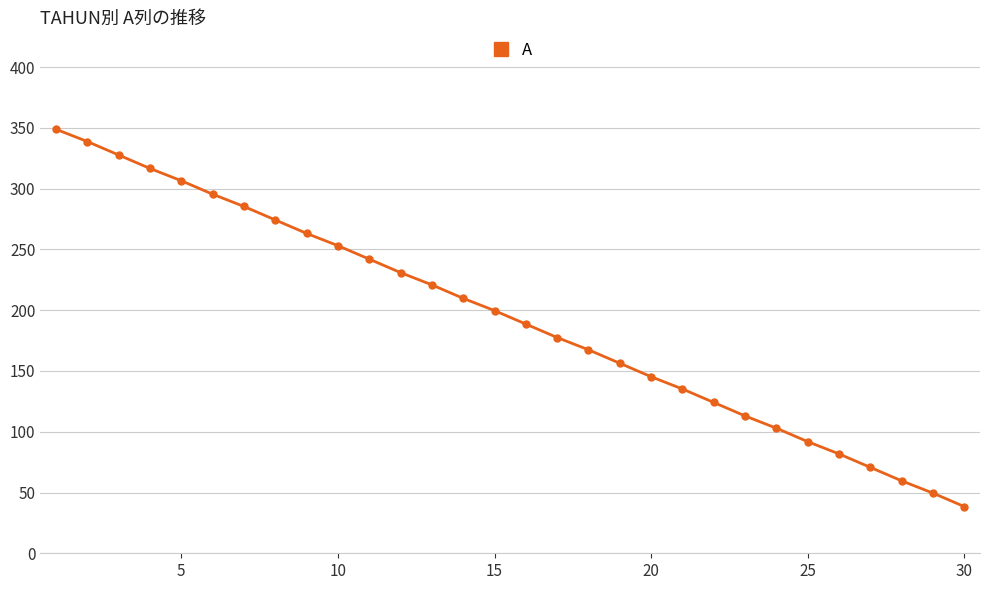

What is the average value?

193.9